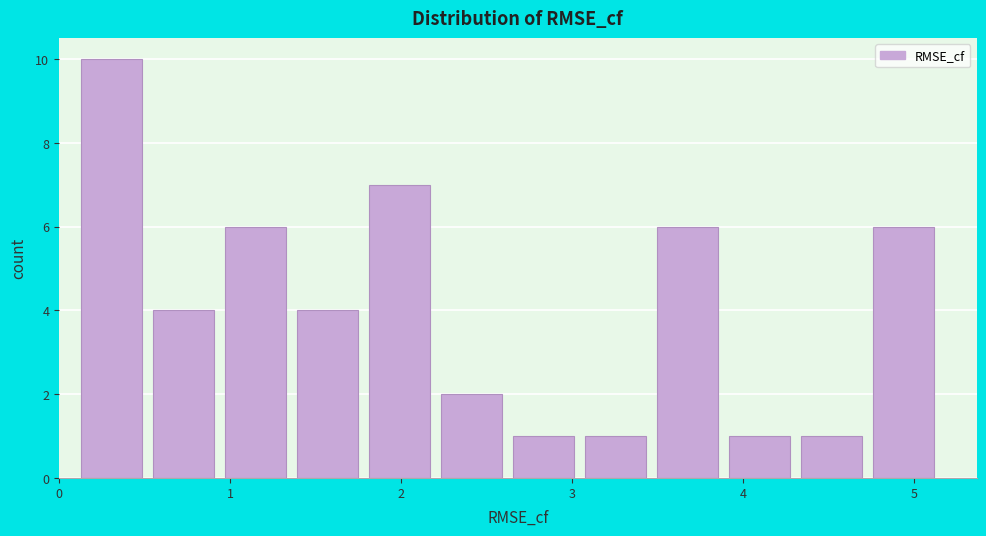

Reading left to right, list every bar in this chart as the range it spans on the x-axis followed by its height. Neither the bar edges nor the heights are printed on the chart, so give them approximately, as read against the axes.

0.1 to 0.5: 10
0.5 to 1.0: 4
1.0 to 1.4: 6
1.4 to 1.8: 4
1.8 to 2.2: 7
2.2 to 2.7: 2
2.7 to 3.1: 1
3.1 to 3.5: 1
3.5 to 3.9: 6
3.9 to 4.3: 1
4.3 to 4.8: 1
4.8 to 5.2: 6